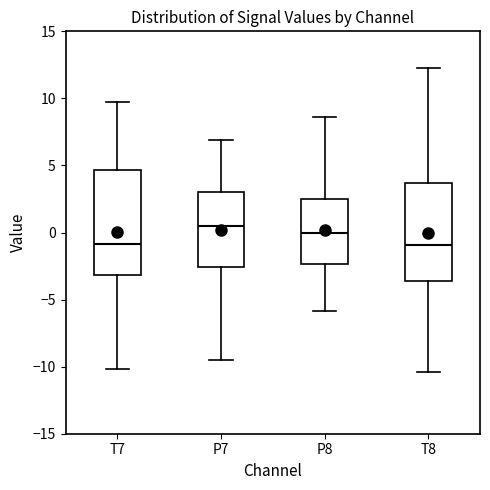

Which box has the highest median line?

P7